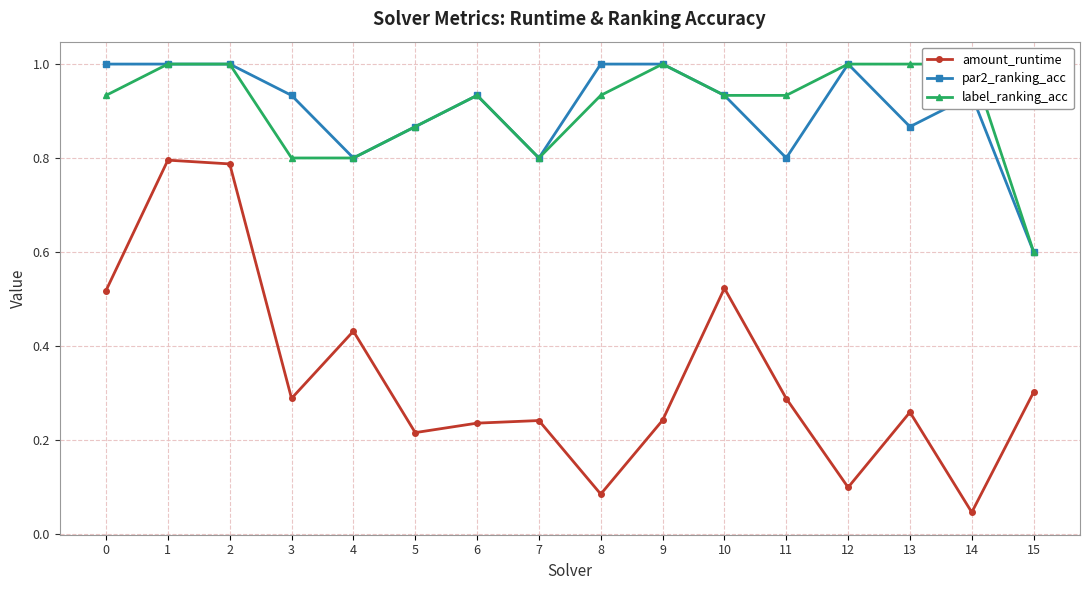

List the series in order of their peak value, highest first.

par2_ranking_acc, label_ranking_acc, amount_runtime